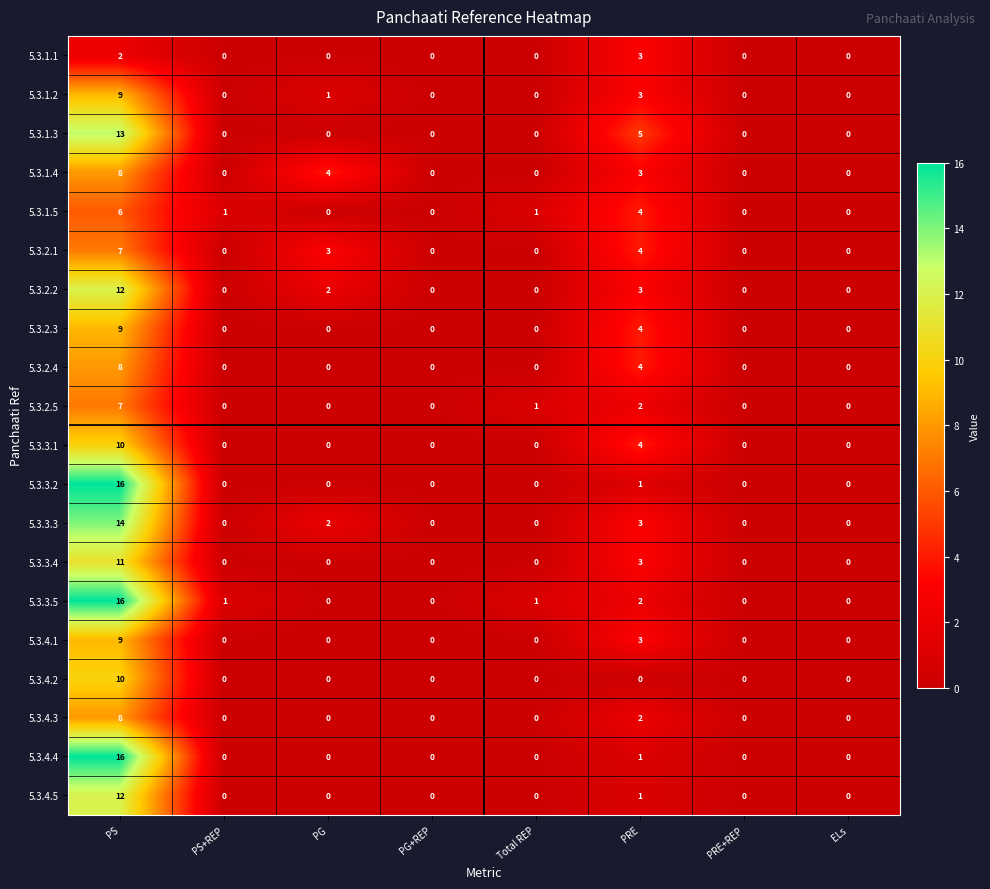

How many 5.3.2.4 values are between 0 and 4?

7